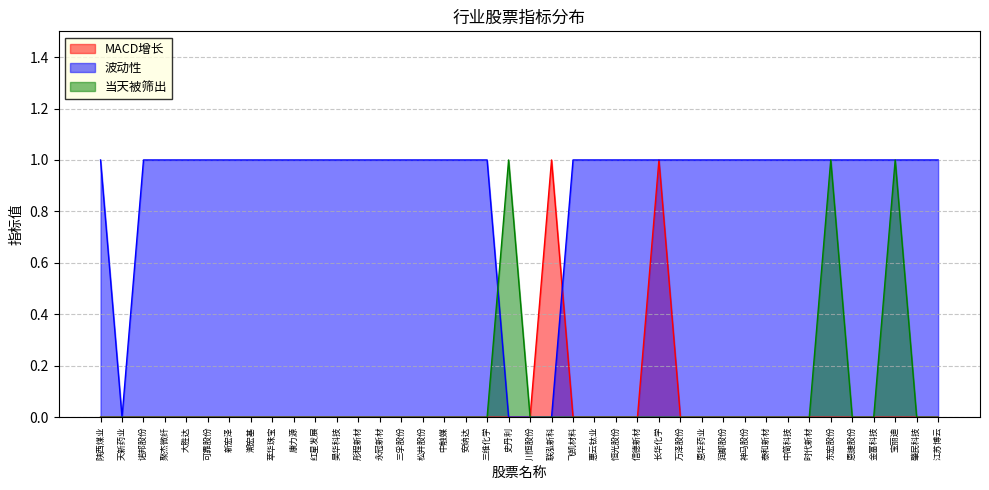

What is the label of the 21st point from the right?

史丹利